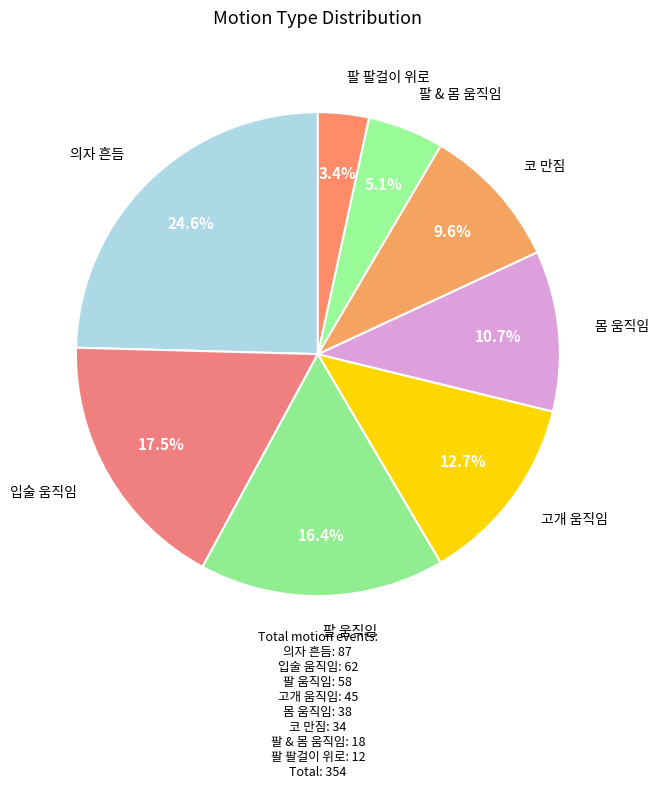

Does 팔 팔걸이 위로 represent more than half of the total?

No